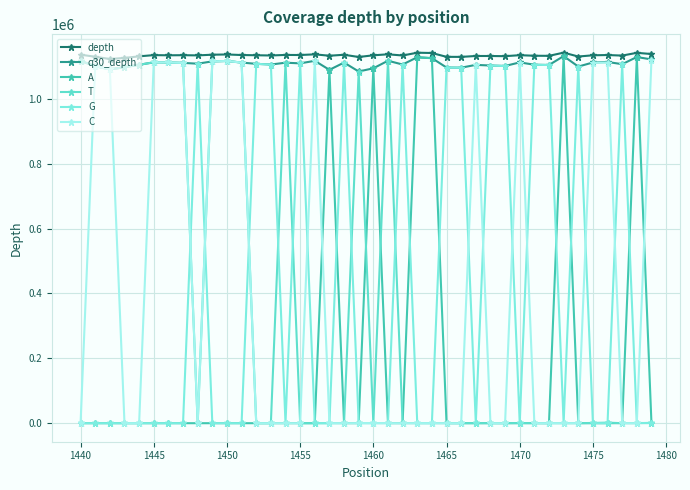

At which label is C closest to 560266?

1445